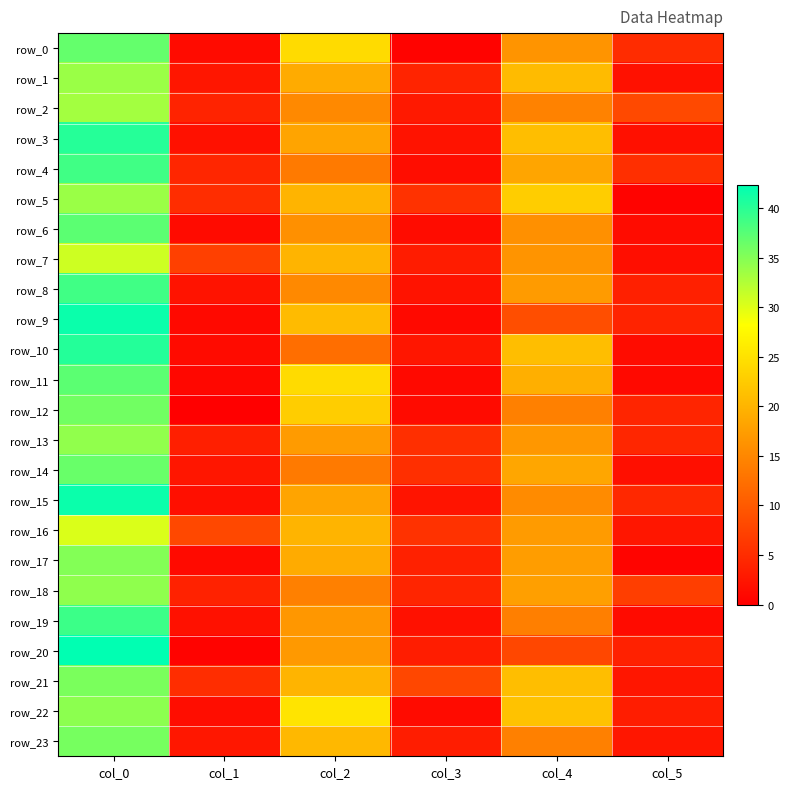

What is the difference between the maximum and minimum values in the row_20 series?

41.9